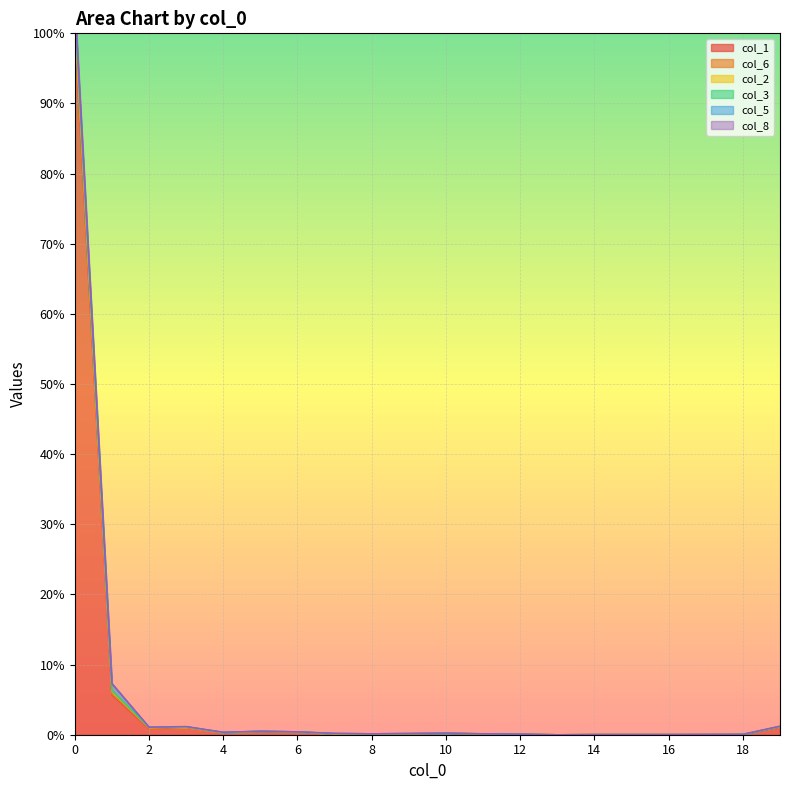

True or false: col_1 has a value of 0.2 at 10.

True